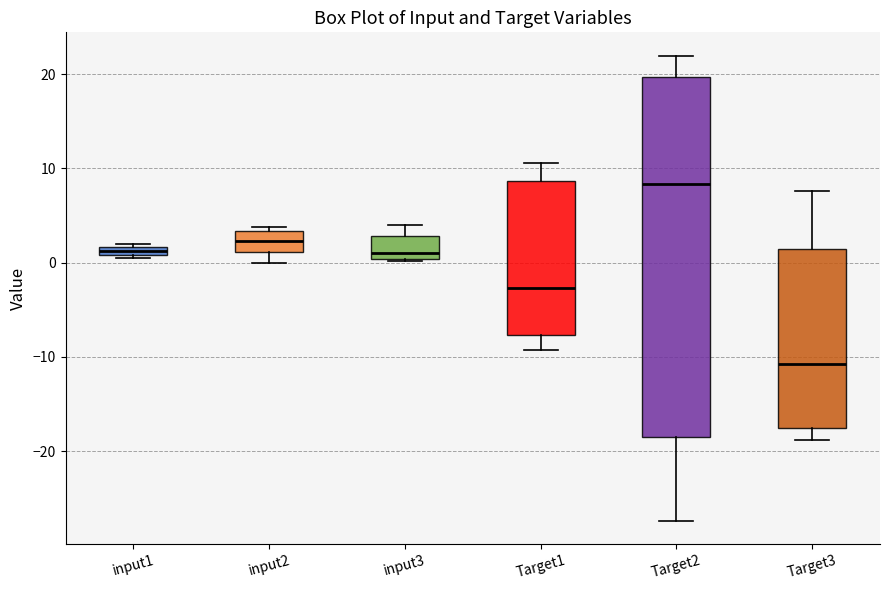

Comparing the boxes themselves (not the whiskers), which one is the tallest?

Target2